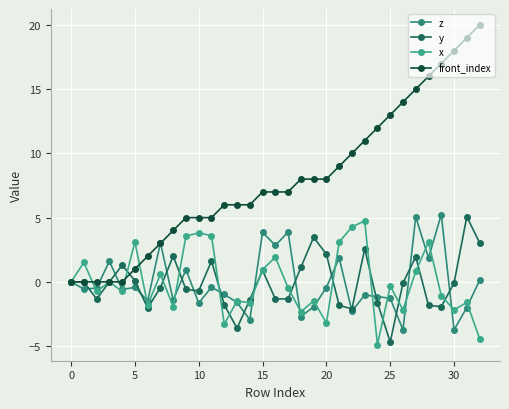

Does the chart have visible grid lines?

Yes